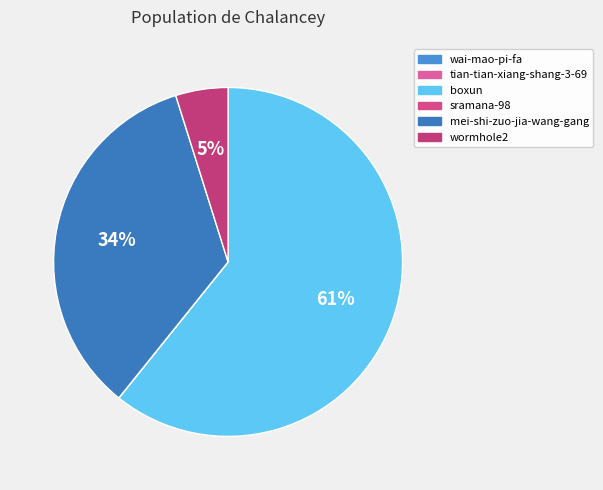

Approximately how many times larger is the value at sramana-98 compared to wai-mao-pi-fa?

2.0